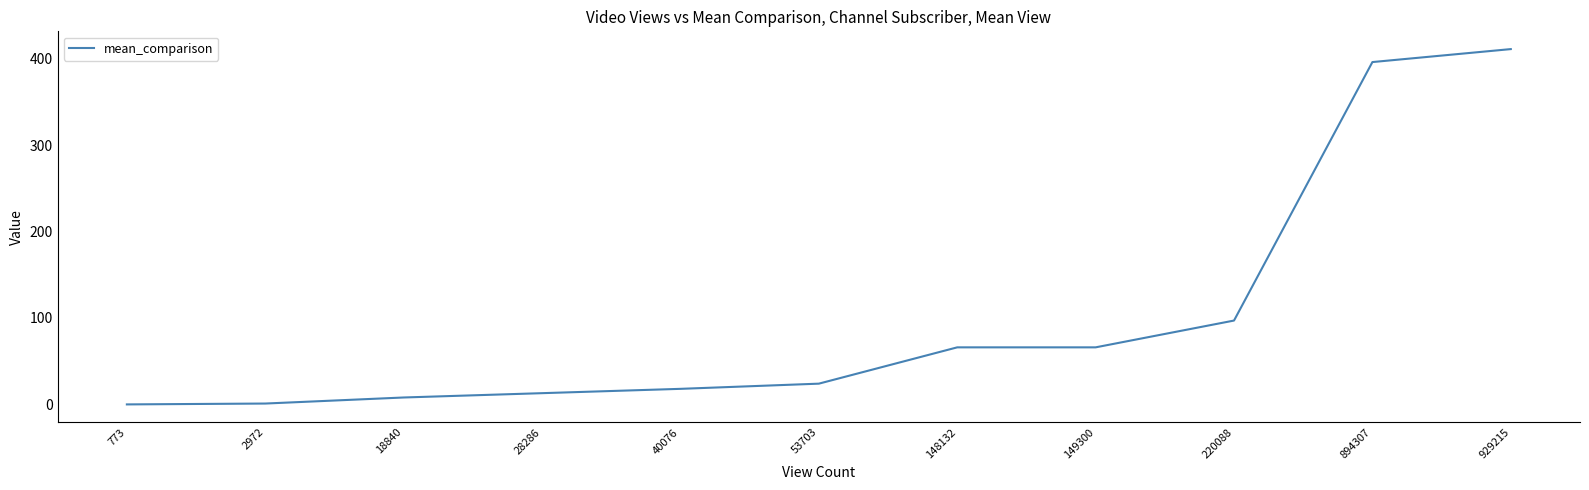

Which category has the highest value across all series?

929215